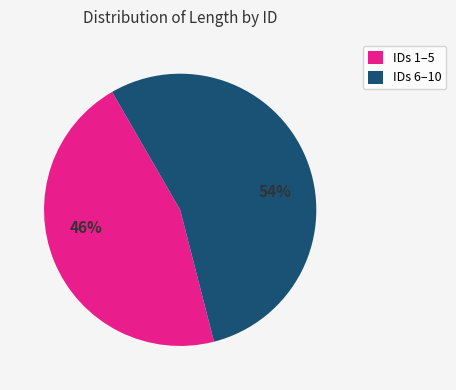

True or false: IDs 6–10 accounts for 62% of the total.

False